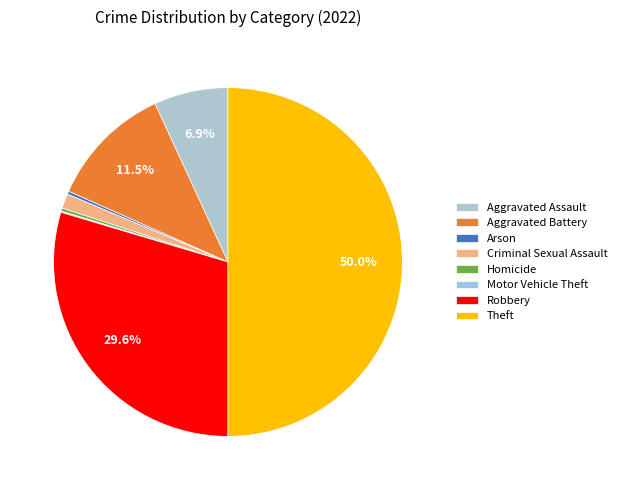

Which category has the smallest portion of the pie?

Motor Vehicle Theft